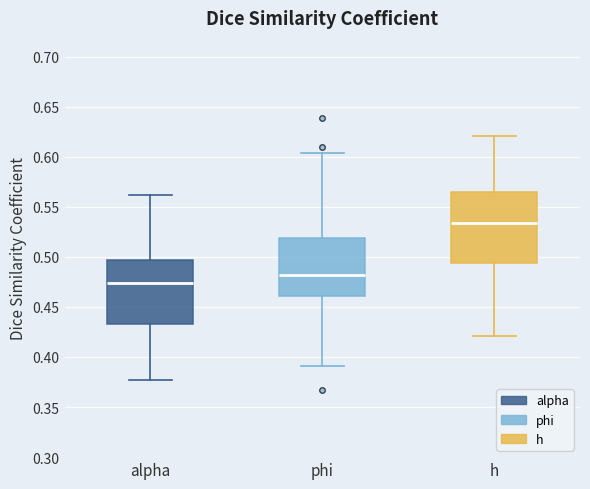

Reading left to right, read every box against the y-axis: the position of its median line, the range the box covers, and the ends of its whiskers. The values are not printed on the chart, so give them approximately, as read against the axis.

alpha: median 0.475, box 0.435 to 0.495, whiskers 0.375 to 0.560
phi: median 0.480, box 0.460 to 0.520, whiskers 0.390 to 0.605
h: median 0.535, box 0.495 to 0.565, whiskers 0.420 to 0.620